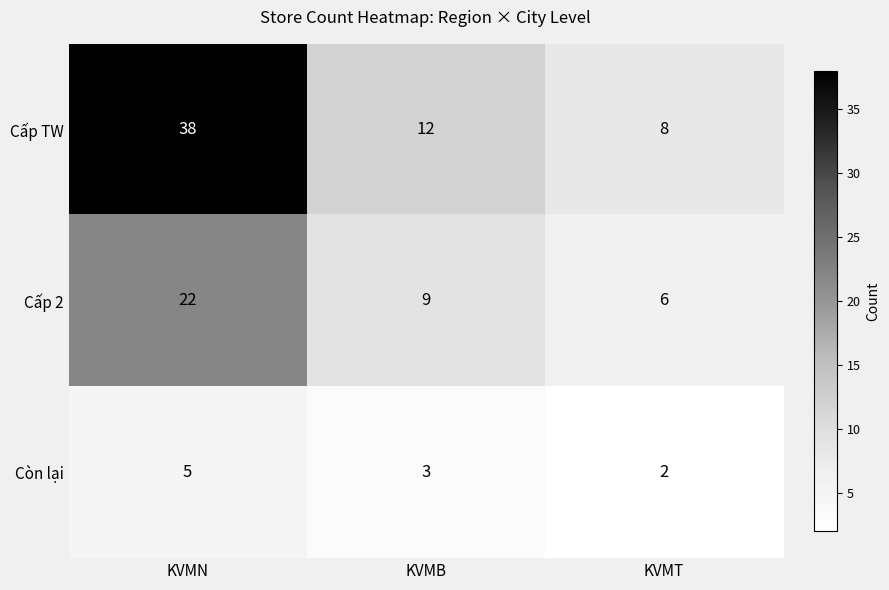

What is the greatest value displayed?

38